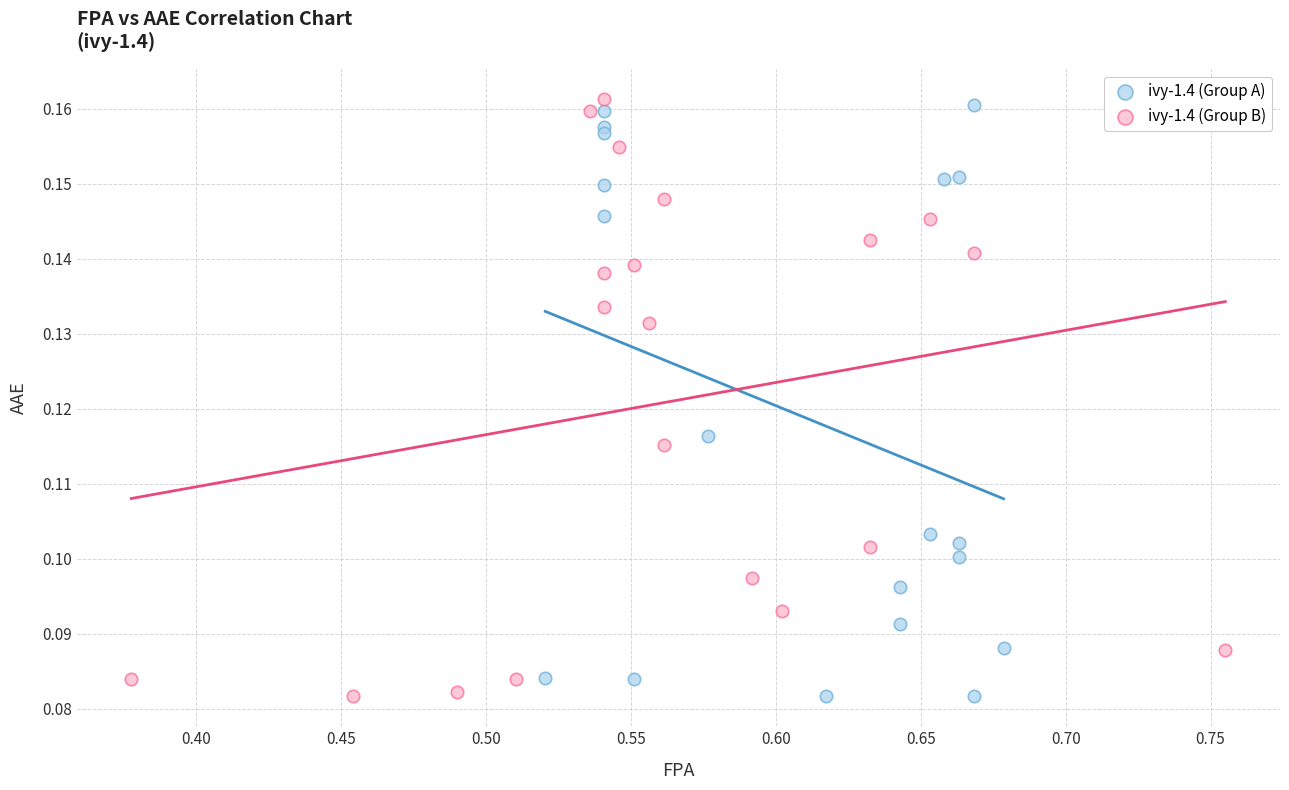

What are all the series names shown in the legend?

ivy-1.4 (Group A), ivy-1.4 (Group B)